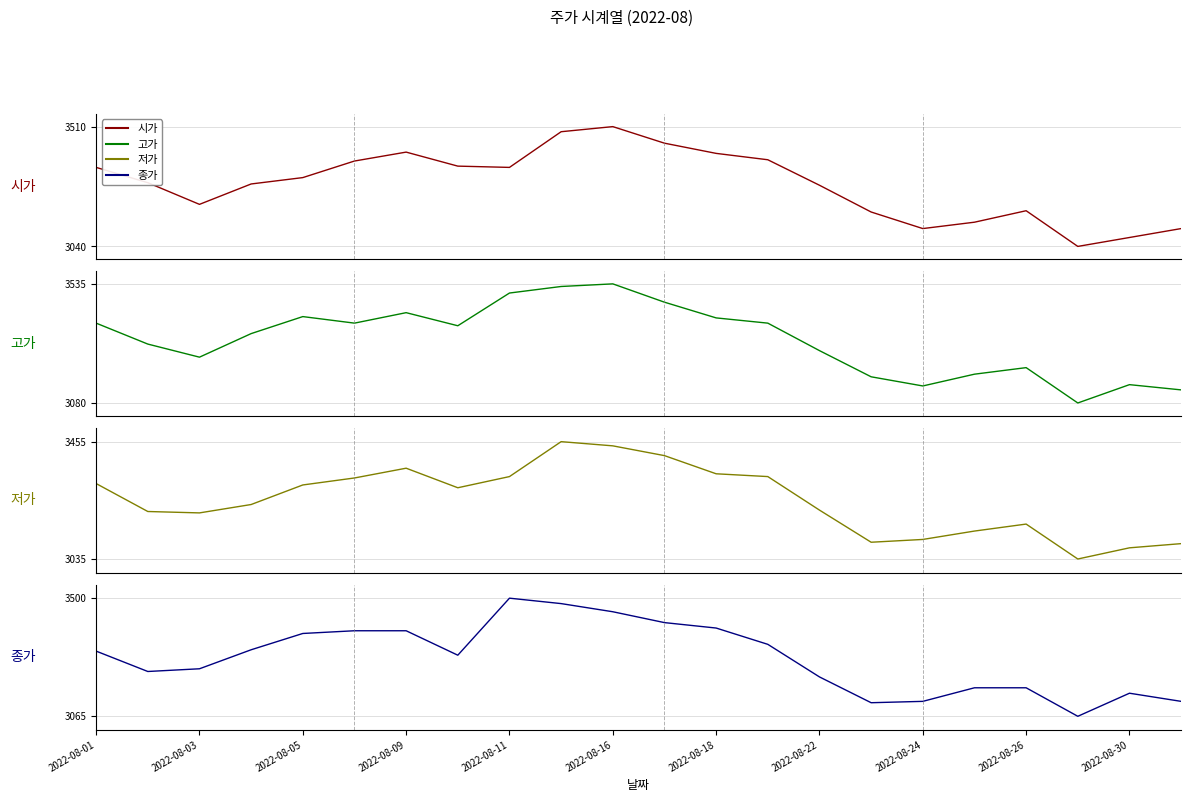

At 15, list the series in order from largest to smallest.

고가, 시가, 종가, 저가